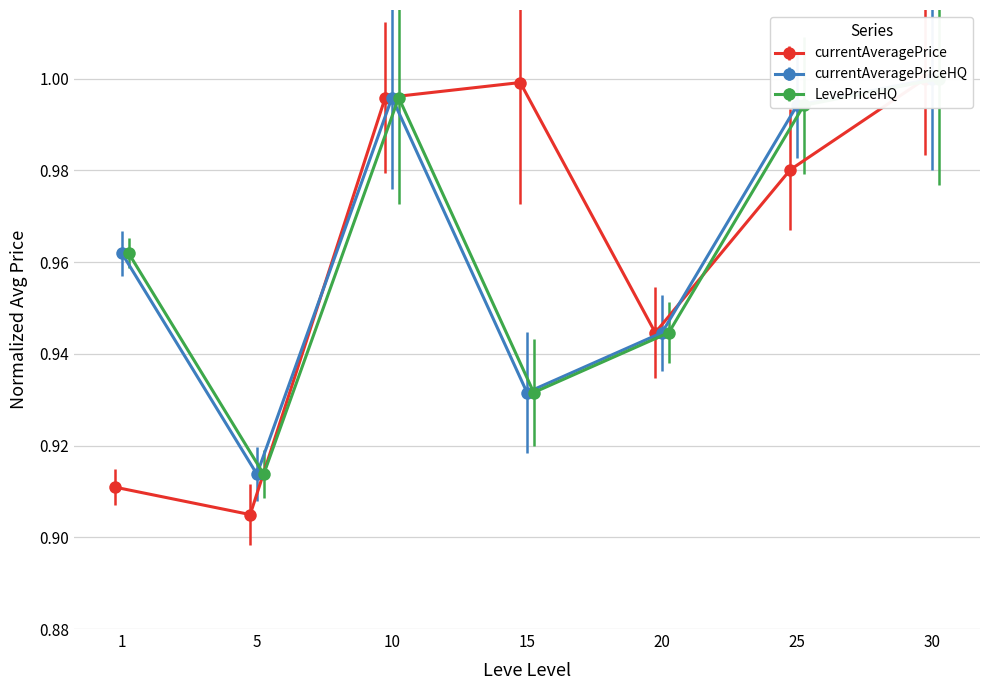

List the labels in order of currentAveragePriceHQ value, smallest first.

5, 15, 20, 1, 25, 10, 30